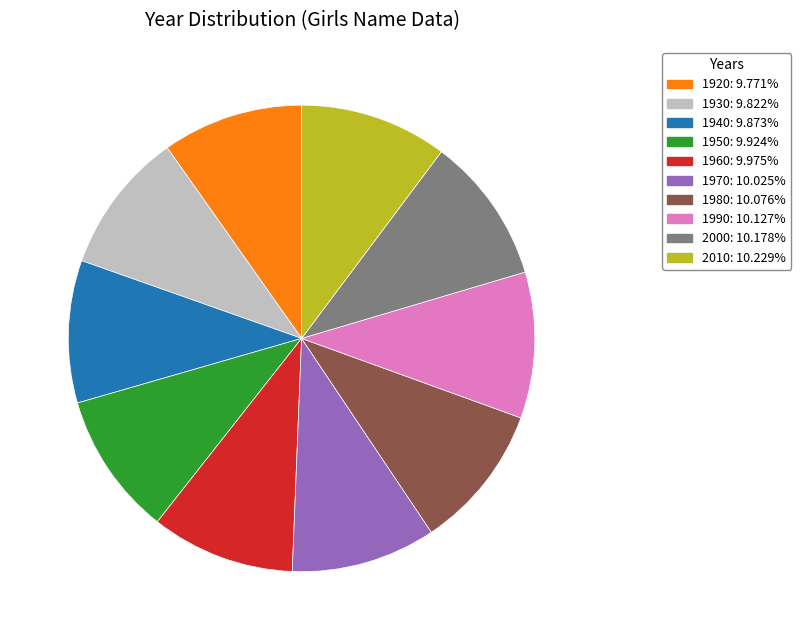

How many slices are in this pie chart?

10